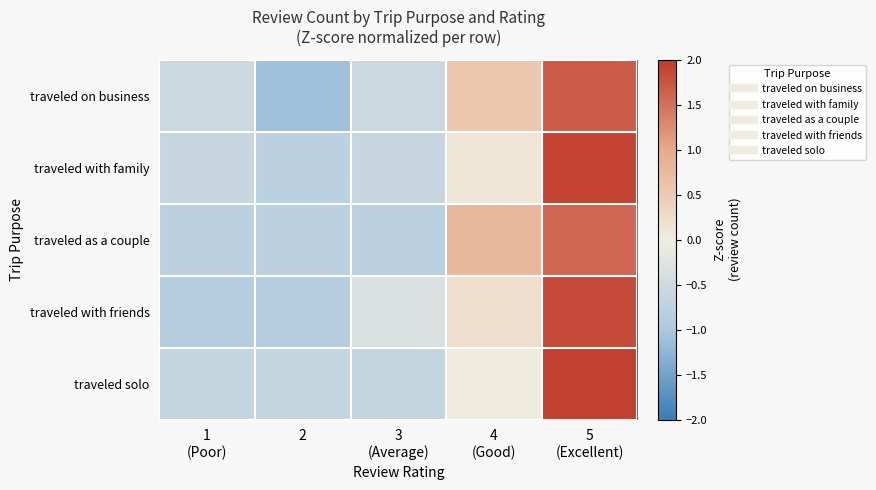

Between 5
(Excellent) and 4
(Good), which is larger?

5
(Excellent)